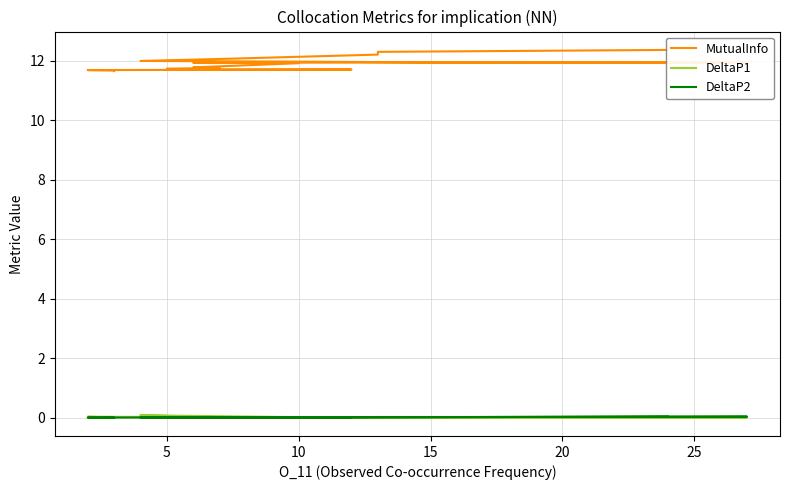

True or false: MutualInfo and DeltaP2 intersect in this chart.

False